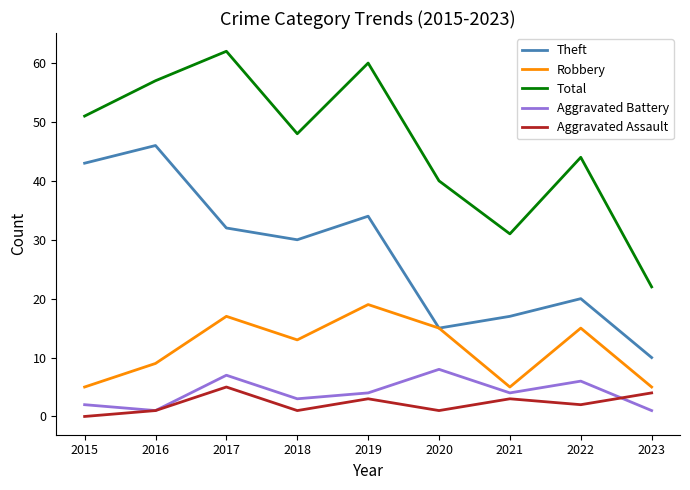

True or false: Aggravated Assault and Total intersect in this chart.

False